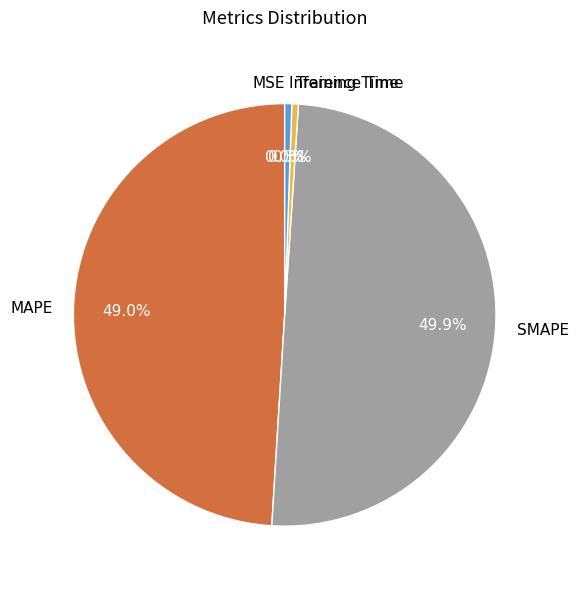

Which slice is the largest?

SMAPE